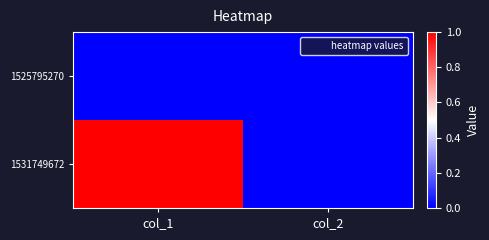

Between col_1 and col_2, which series saw the biggest shift?

1531749672